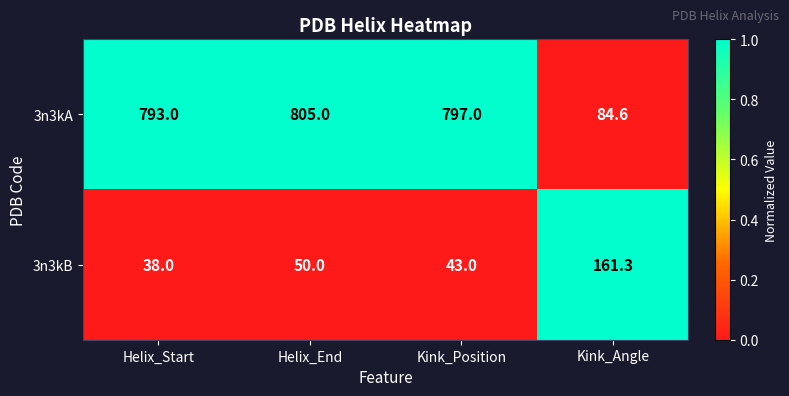

The value of 3n3kB at Helix_End is 50.0. True or false?

True